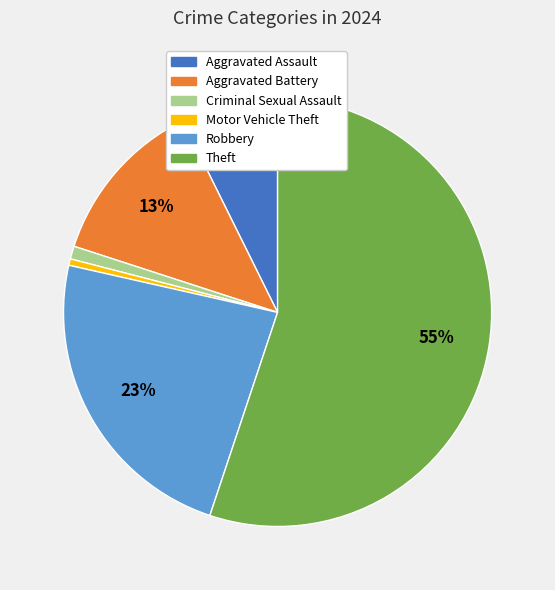

Is Theft the majority of the pie?

Yes